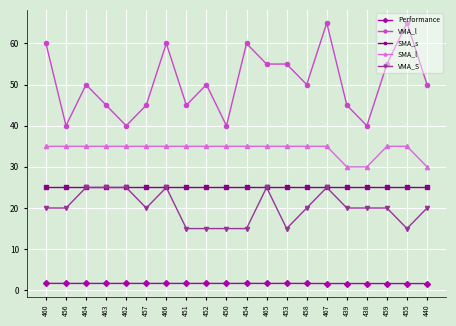

What is the total value across all series at 463?

131.7